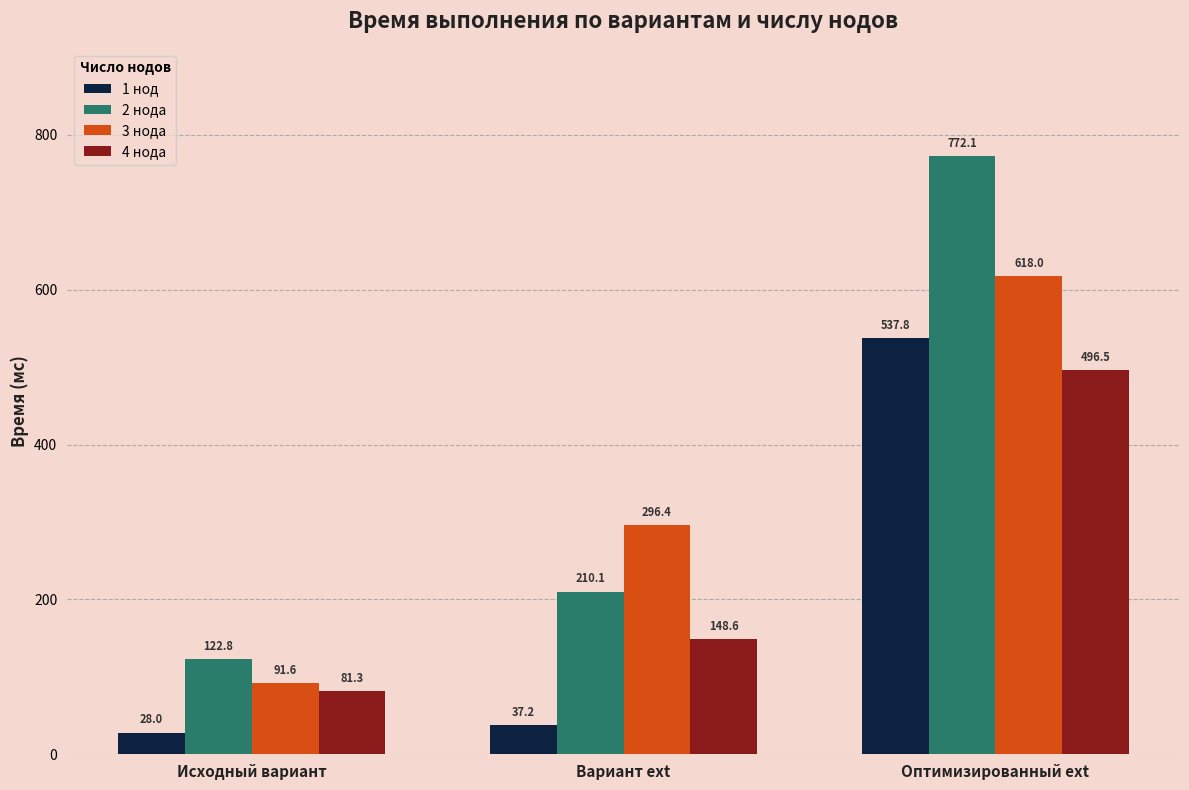

Is the value of 4 нода at Вариант ext greater than the value of 3 нода at Исходный вариант?

Yes